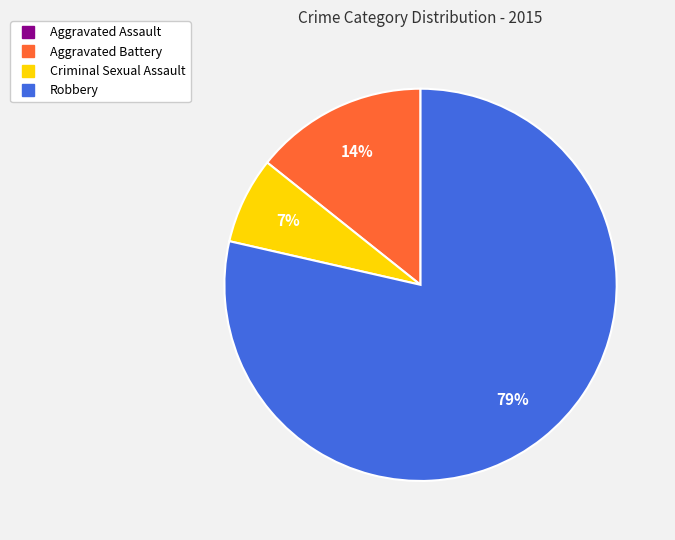

What is the largest slice in the pie chart?

Robbery